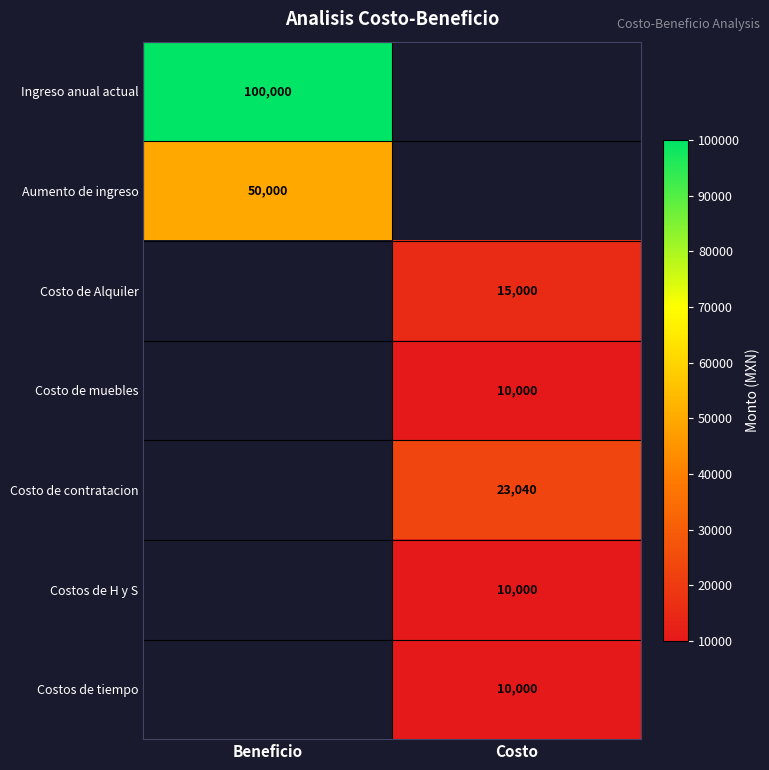

The Costo de Alquiler series shows 19787 at Costo. True or false?

False